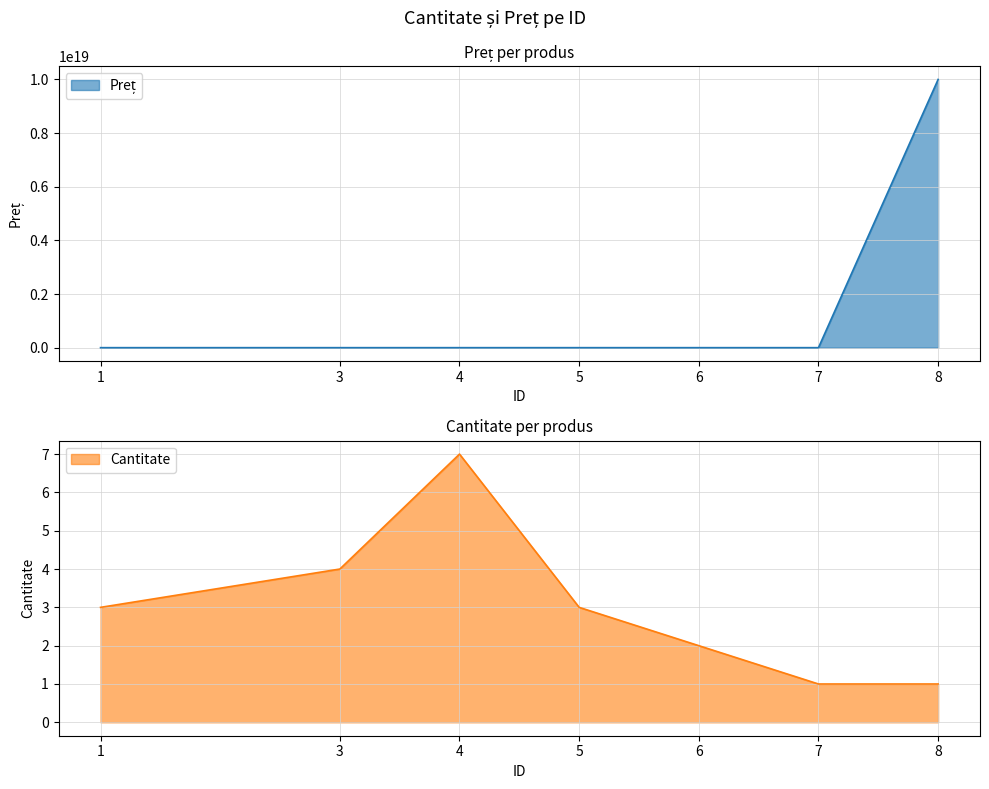

Which has a higher value, 1 or 3?

1